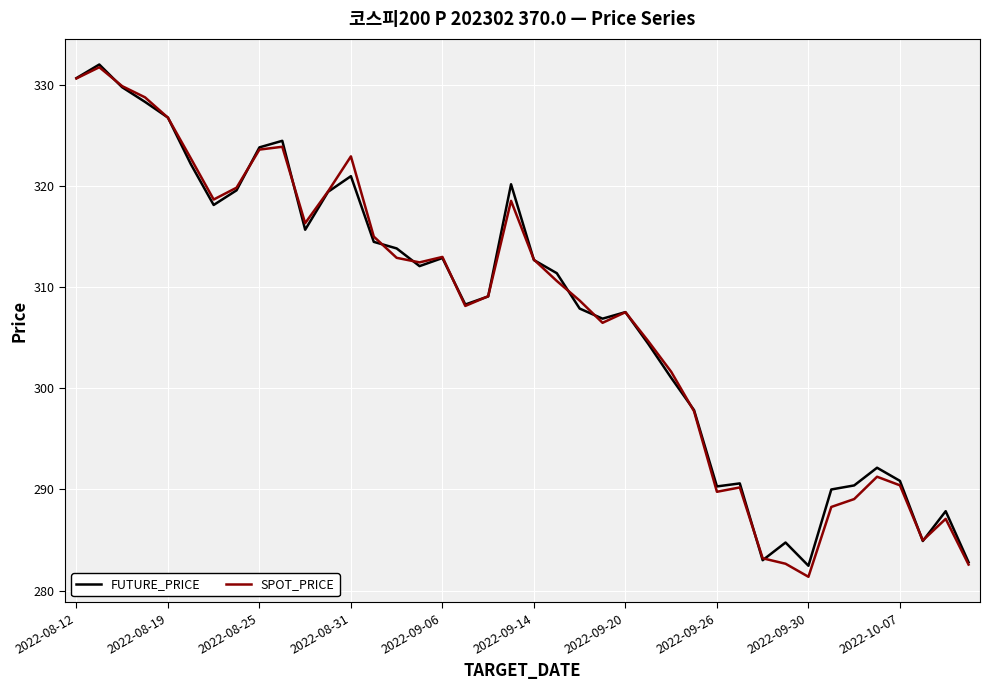

What is the smallest value displayed?

281.4